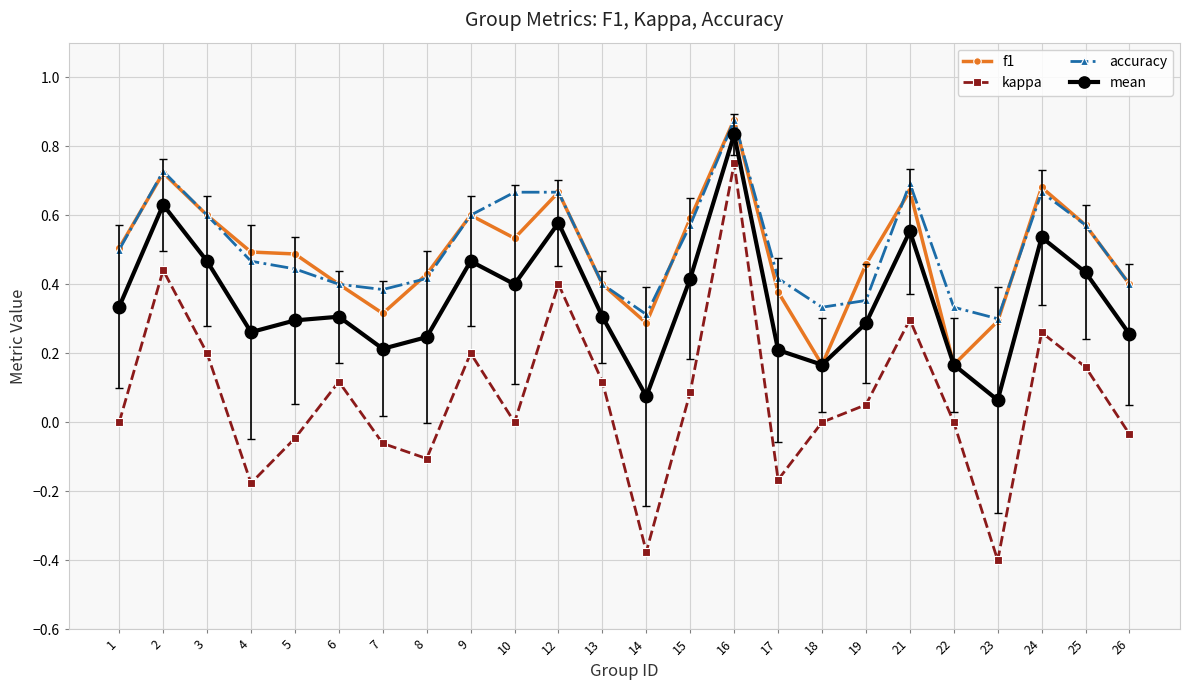

Which series changed the most between 7 and 21?

kappa